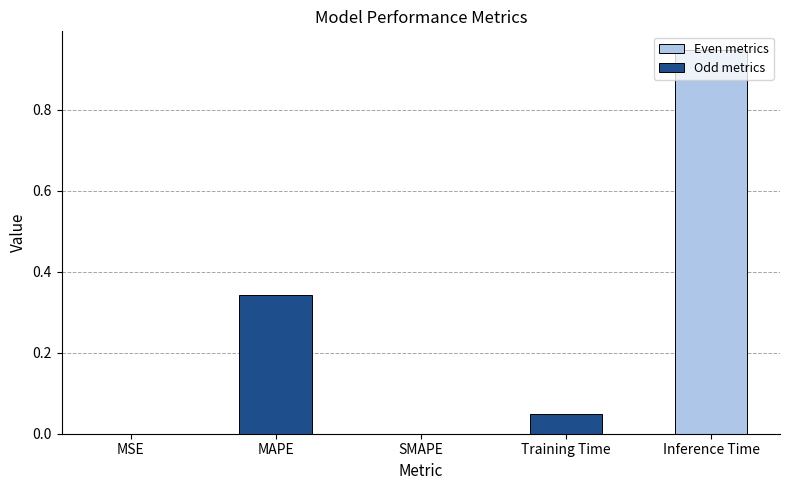

What is the sum of all values?

1.3